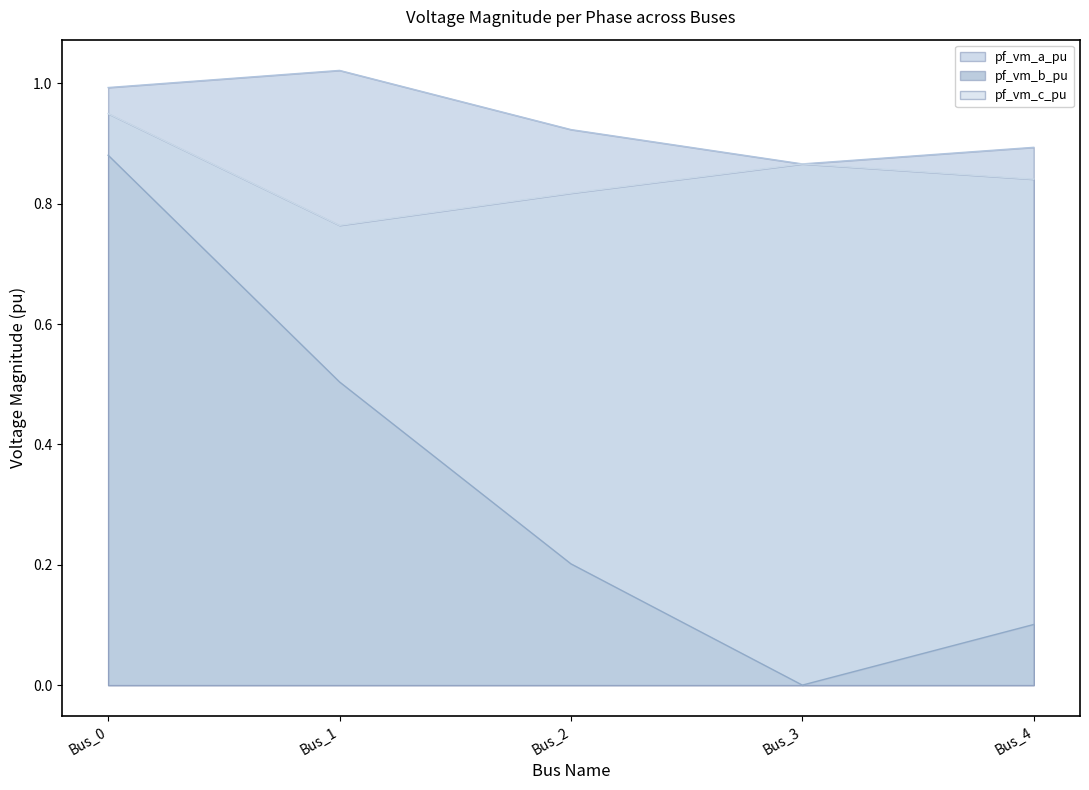

What is the sum of all pf_vm_b_pu values?

1.7